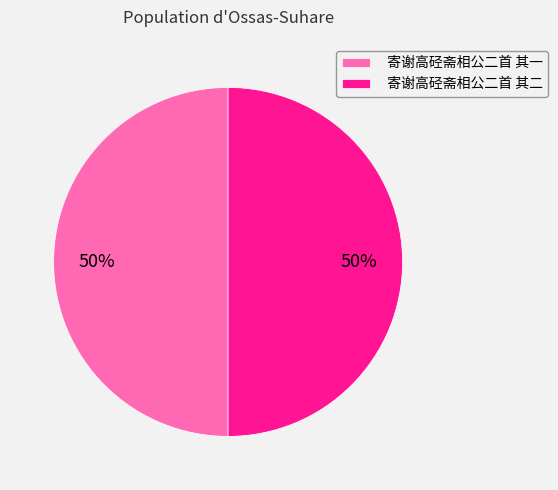

Is it true that 寄谢高硁斋相公二首 其二 is 50% of the pie?

True